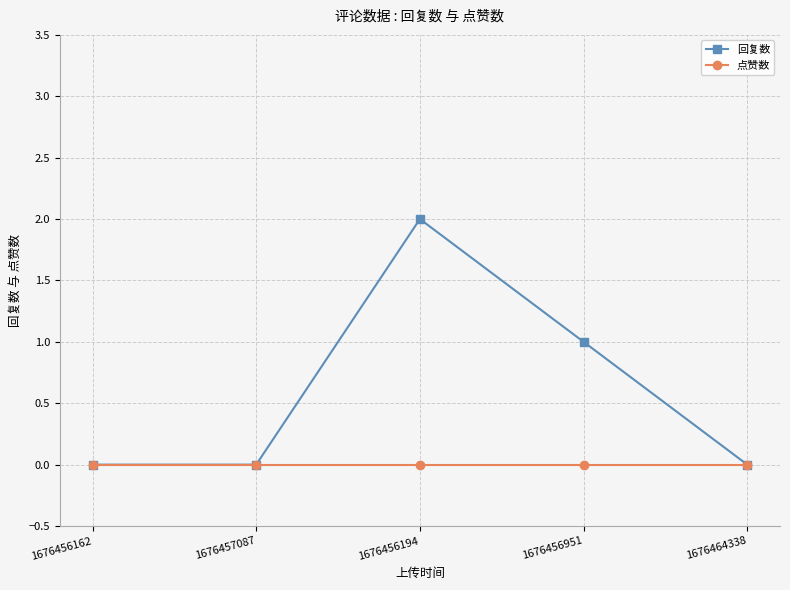

Reading right to left, what are all the values shown in this chart?

回复数: 0	1	2	0	0
点赞数: 0	0	0	0	0